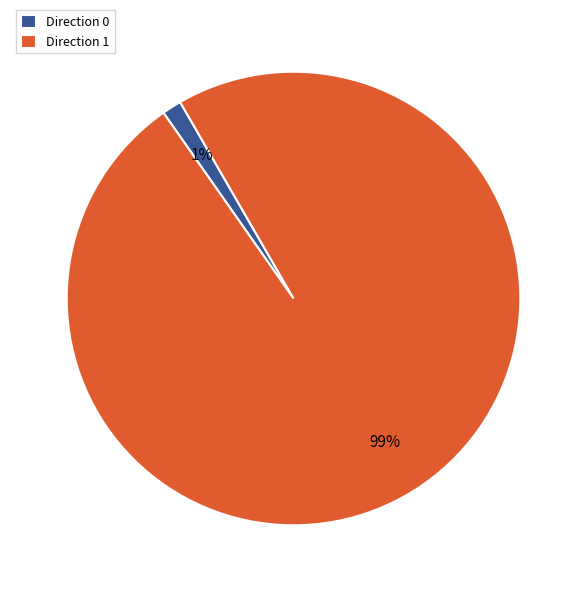

Does Direction 0 account for over 50% of the chart?

No